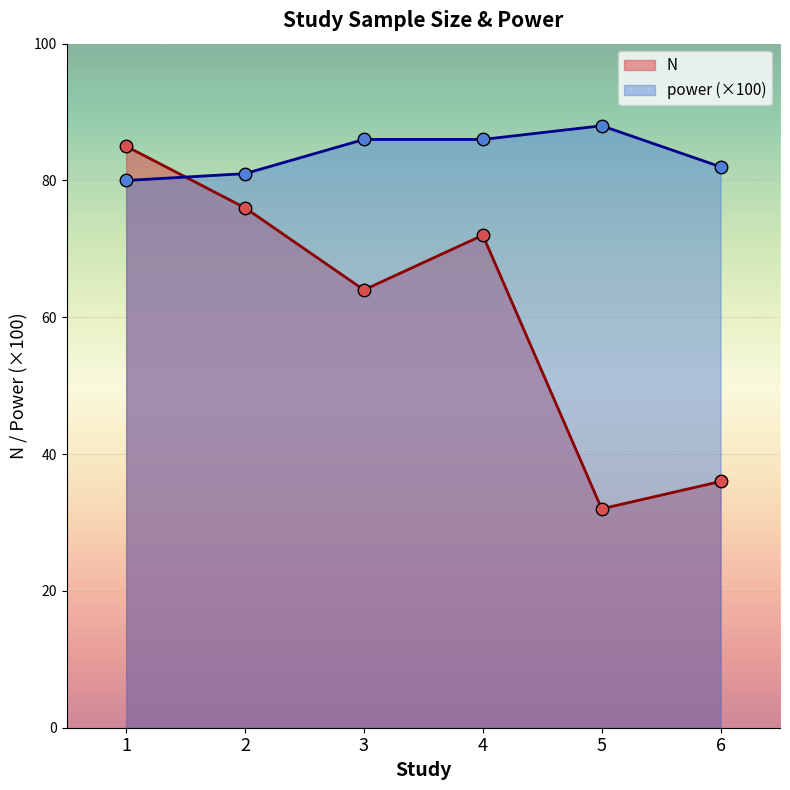

Reading right to left, extract all data points from this chart.

N: 36	32	72	64	76	85
power (×100): 82	88	86	86	81	80